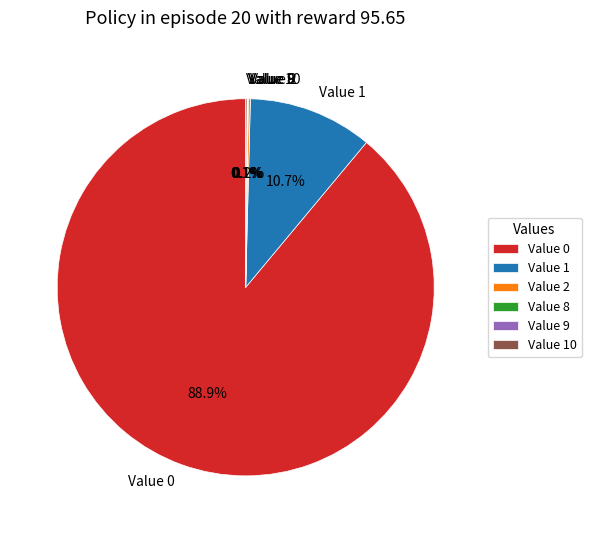

Which category has the biggest portion of the pie?

Value 0